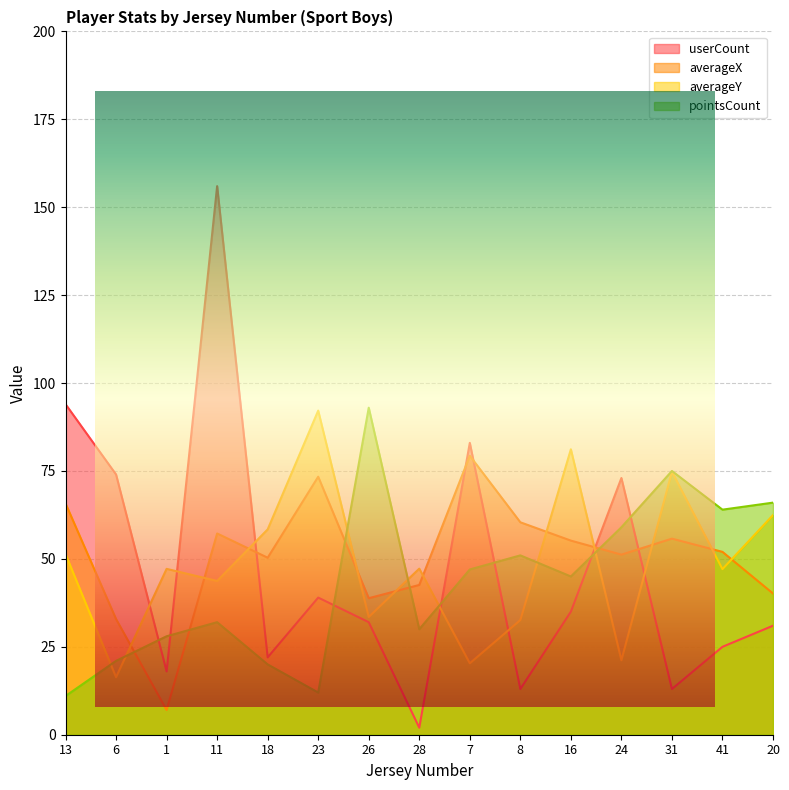

Which series has the largest total across all categories?

averageX